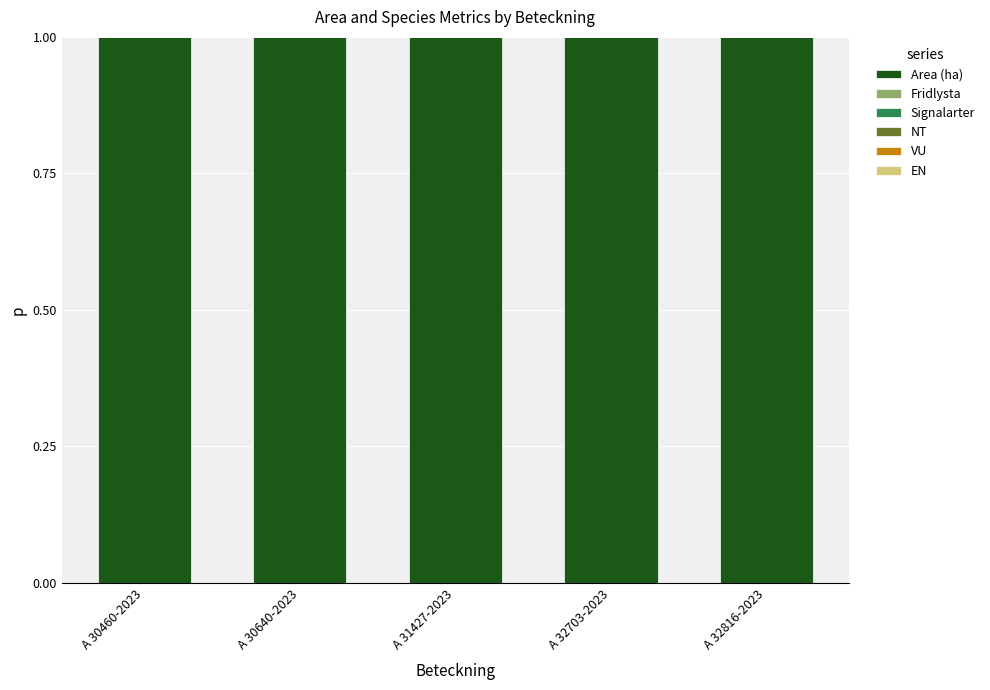

Which has a higher value, A 32816-2023 or A 30640-2023?

A 32816-2023